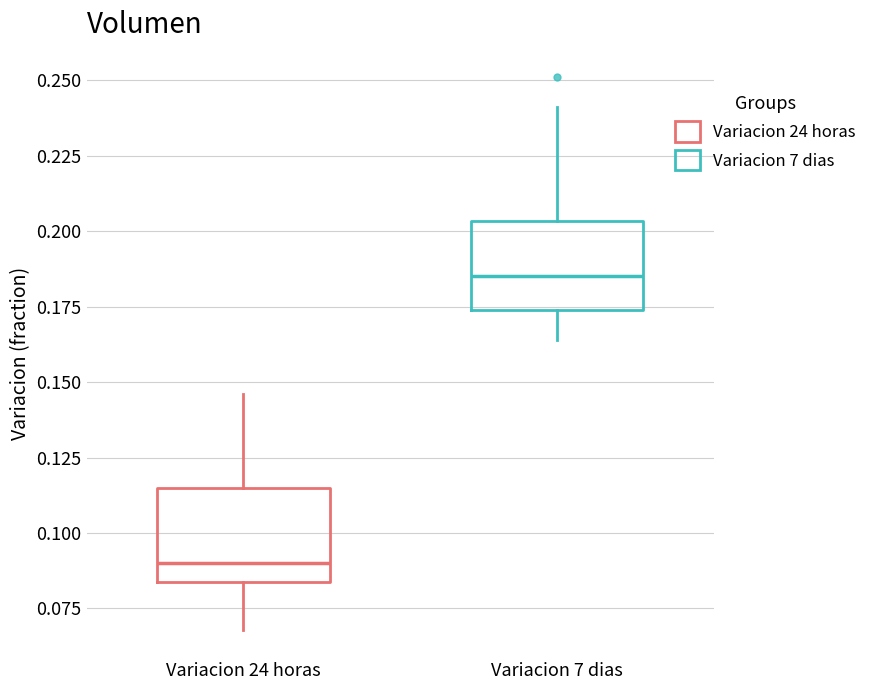

Reading left to right, read every box against the y-axis: the position of its median line, the range the box covers, and the ends of its whiskers. The values are not printed on the chart, so give them approximately, as read against the axis.

Variacion 24 horas: median 0.090, box 0.085 to 0.115, whiskers 0.070 to 0.145
Variacion 7 dias: median 0.185, box 0.175 to 0.205, whiskers 0.165 to 0.240